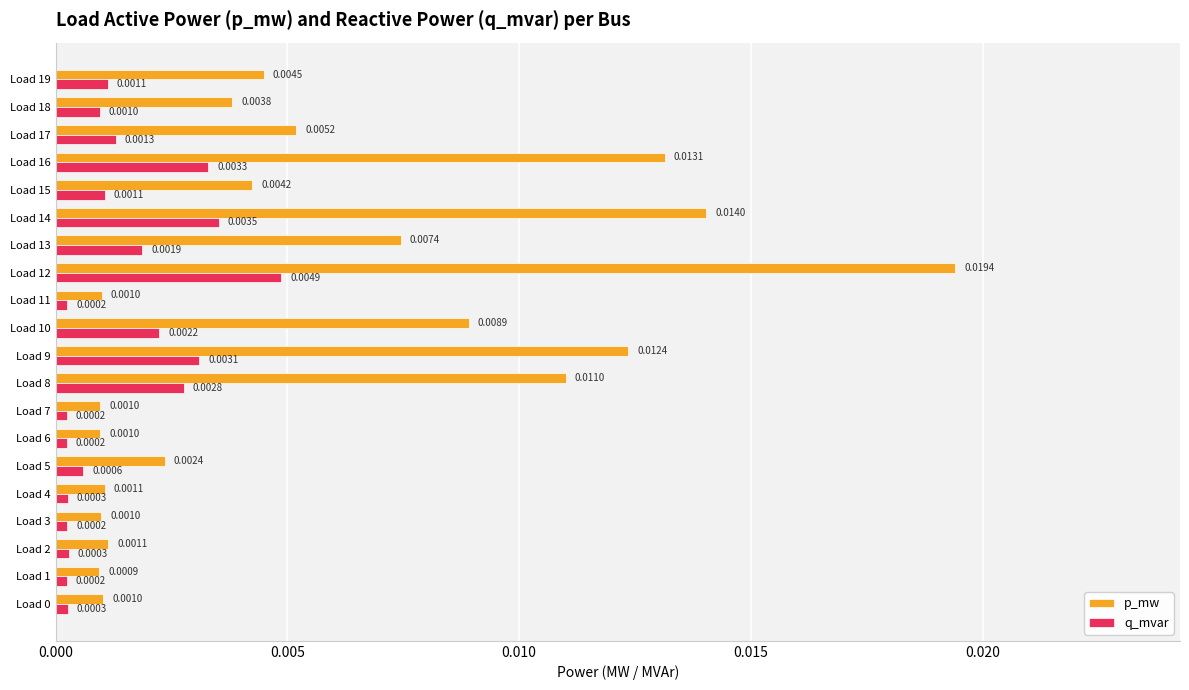

List the series in order of their overall mean, highest first.

p_mw, q_mvar